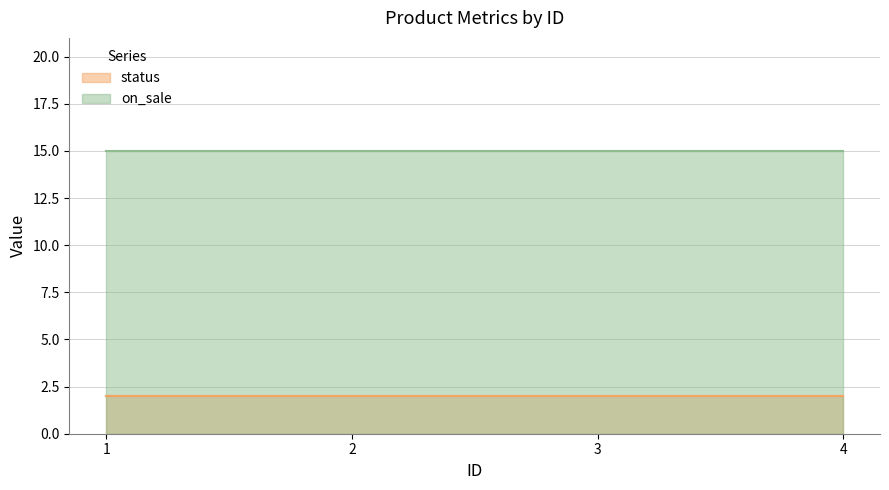

Between 4 and 1, which is larger?

4